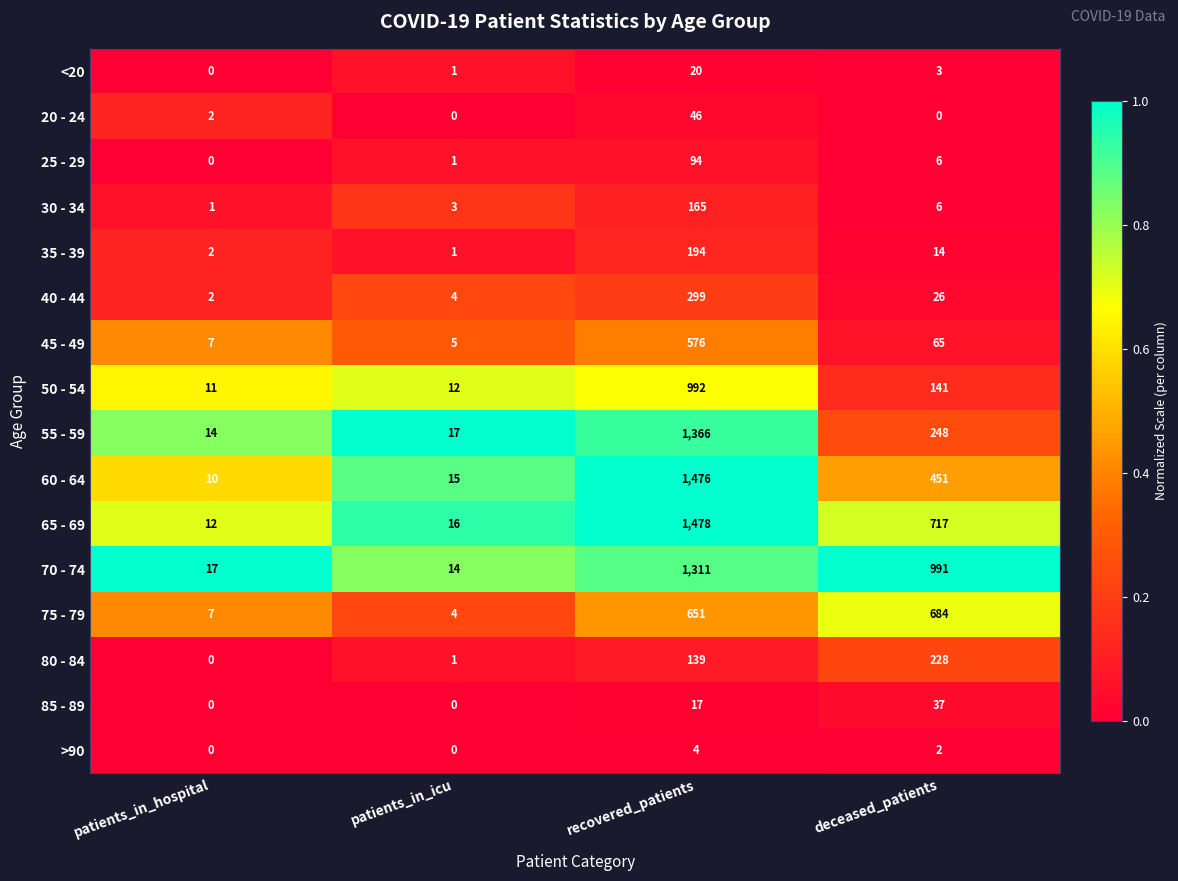

The 60 - 64 series shows 15 at patients_in_icu. True or false?

True